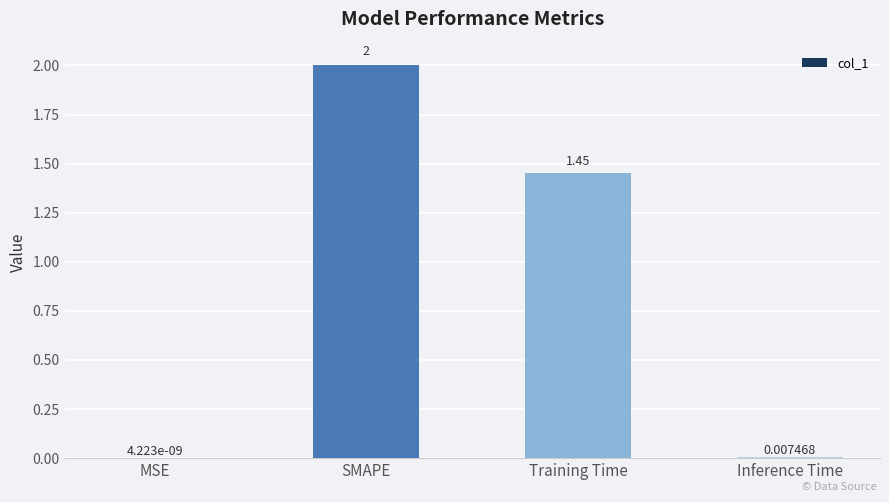

Which has a higher value, MSE or Training Time?

Training Time